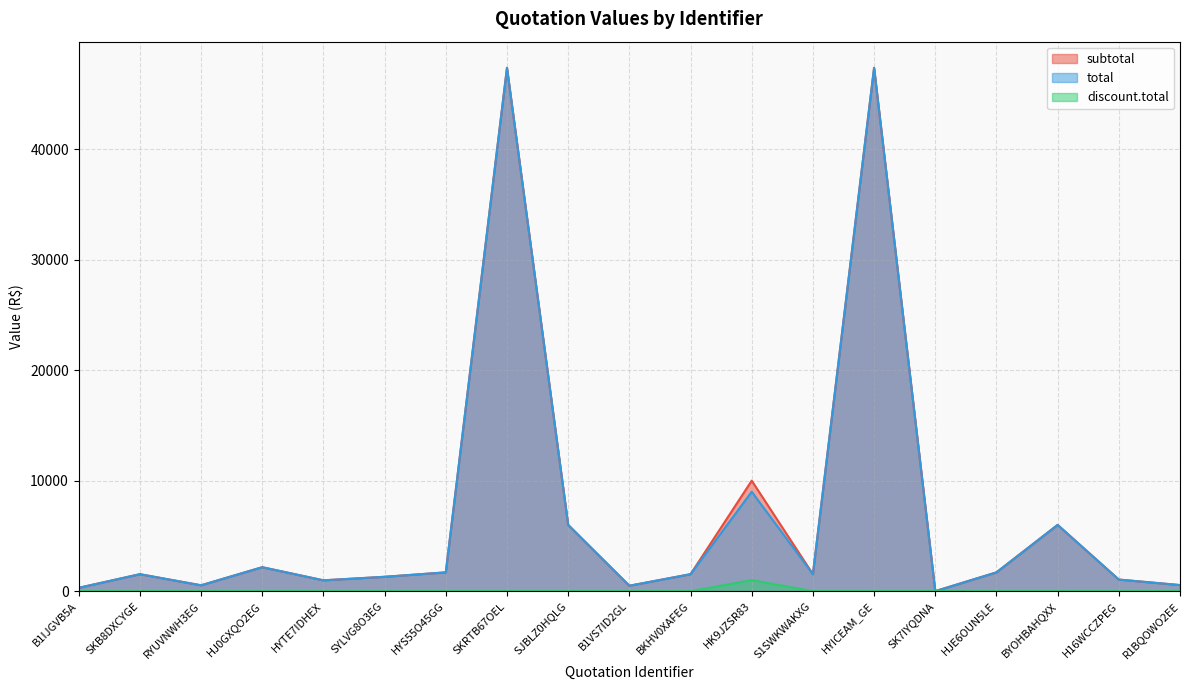

How many lines are shown in the chart?

3